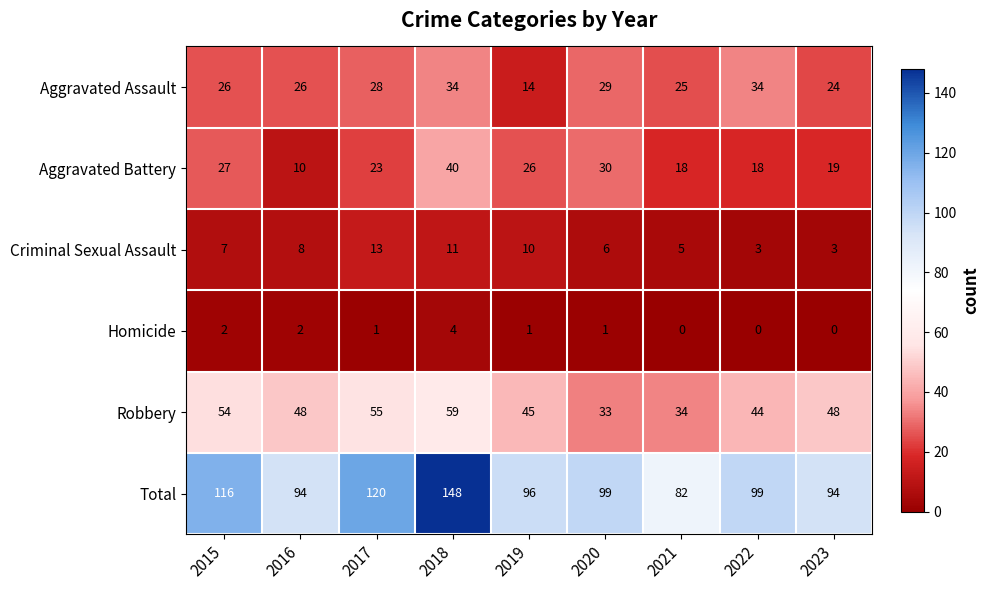

Which series has the largest range (max minus min)?

Total